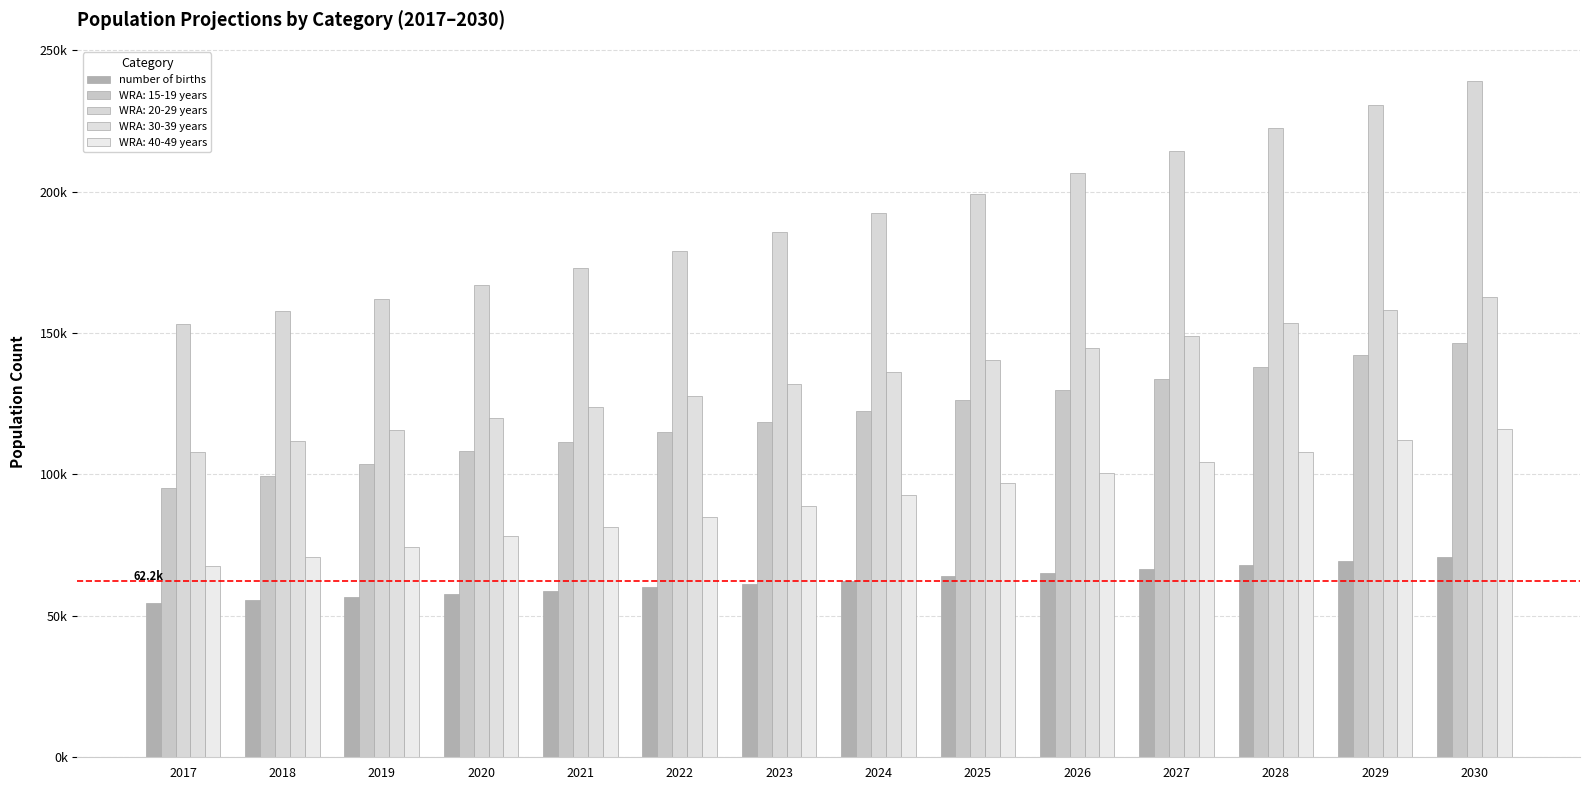

Are the bars grouped side by side (vs. stacked)?

Yes